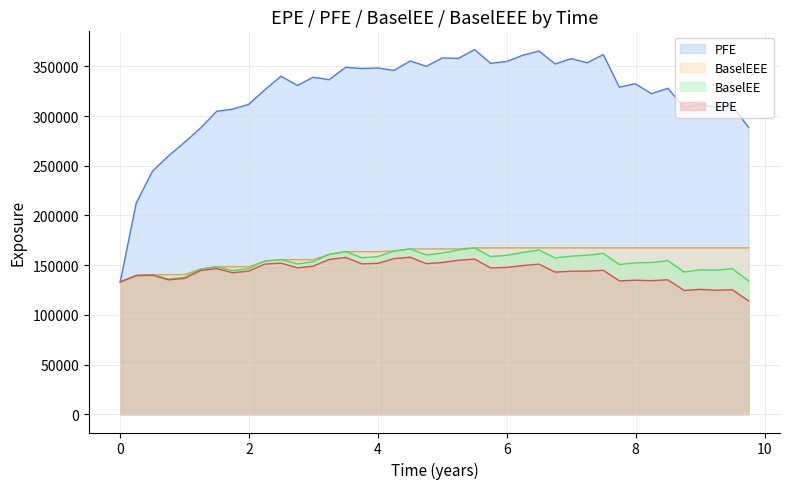

What is the maximum value for BaselEE?

167400